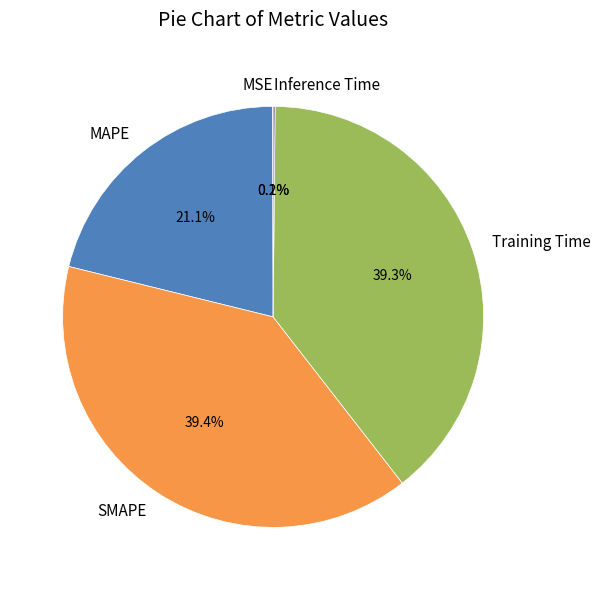

Does any single category account for the majority?

No